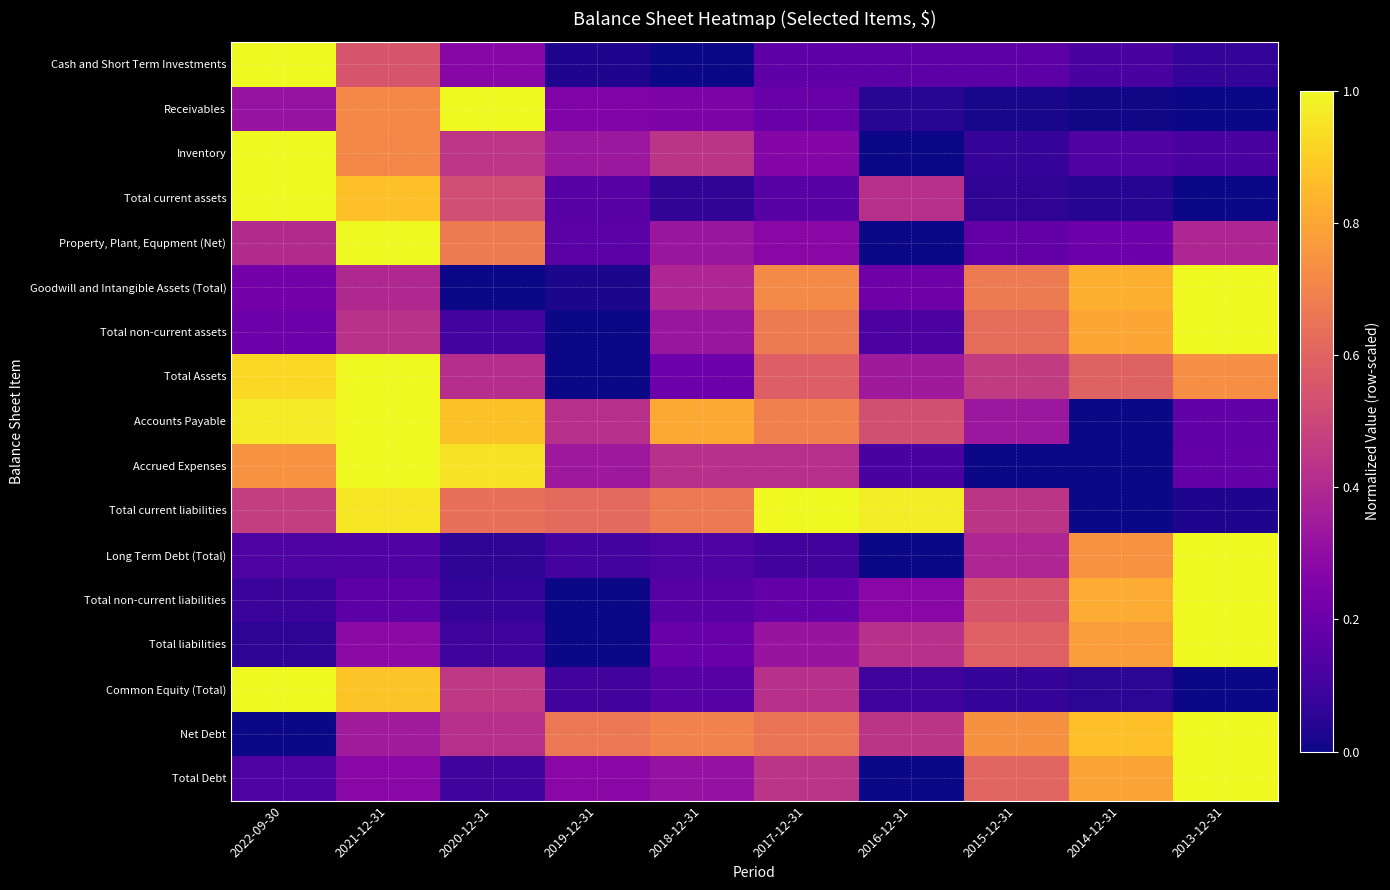

At which category is the sum across all series the highest?

2021-12-31